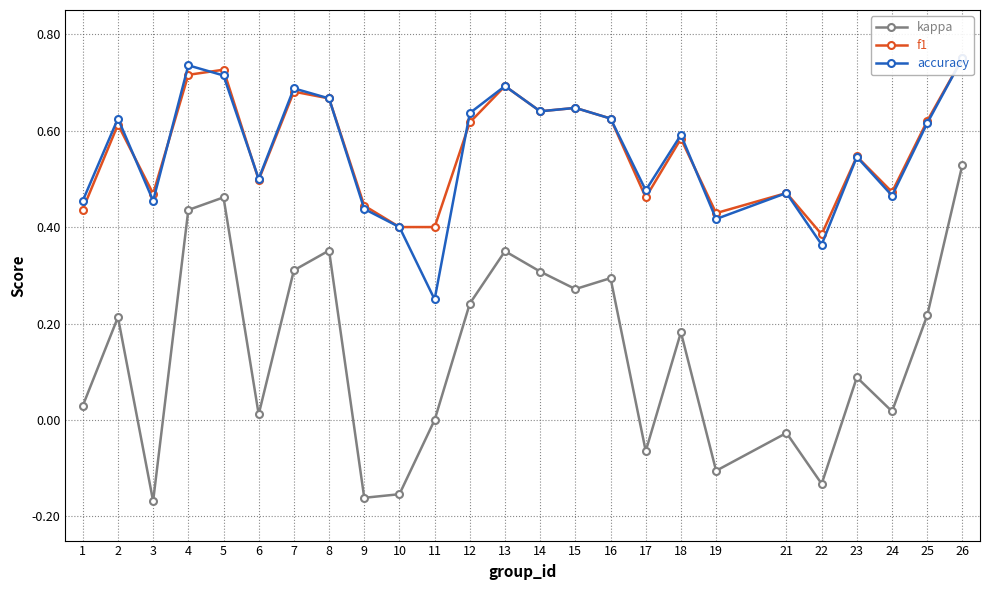

What is the average value of the kappa series?

0.1